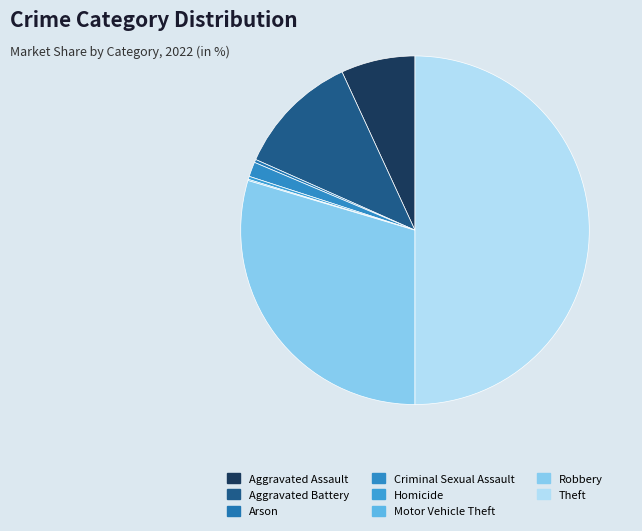

What percentage do Robbery and Aggravated Assault together represent?

36.5%